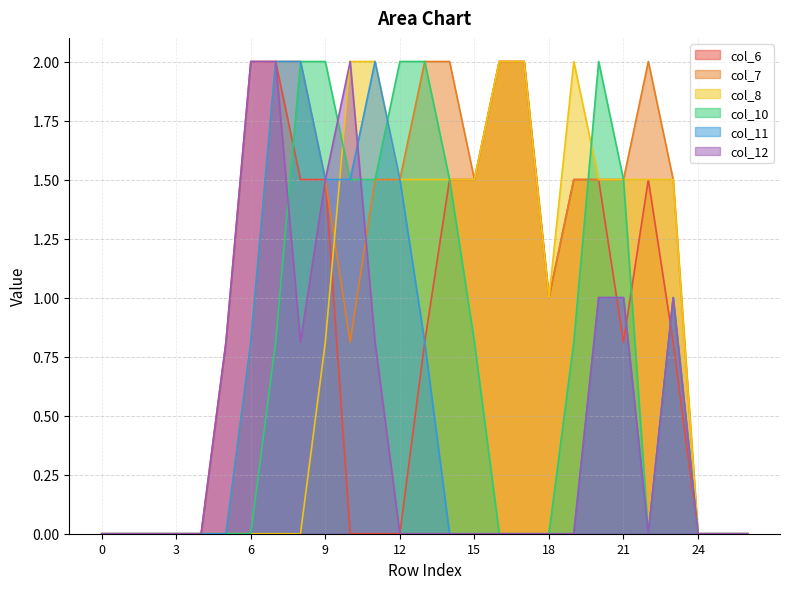

Where is the first local minimum for col_6?

18